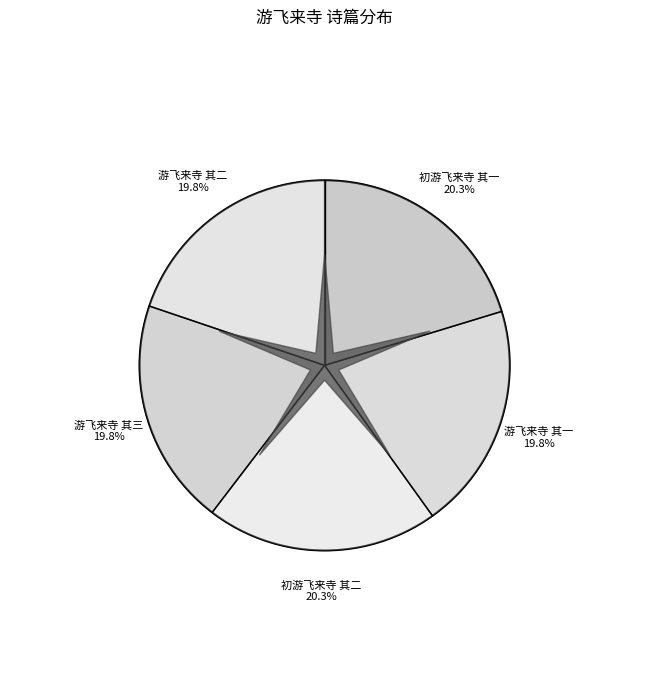

How many segments does this pie chart have?

5